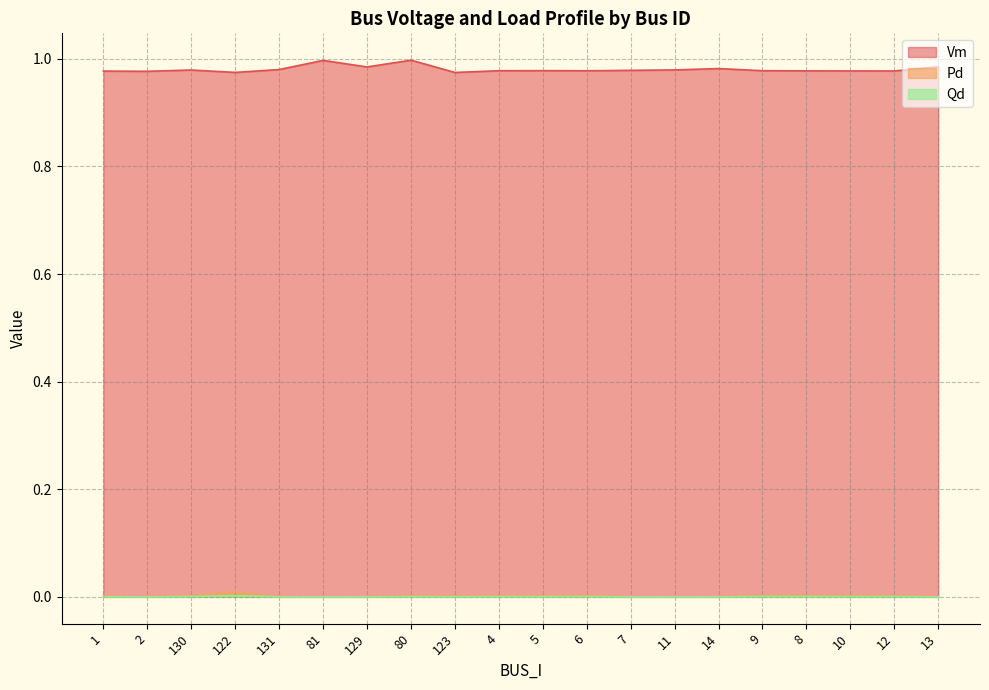

Rank the series by their maximum value, from lowest to highest.

Qd, Pd, Vm